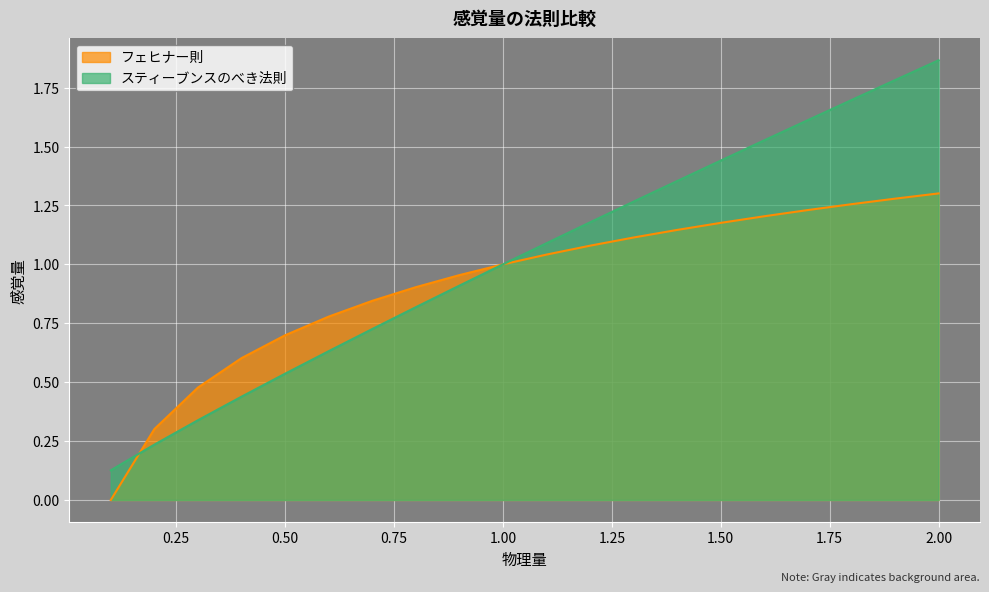

How many positive values does the フェヒナー則 series have?

19